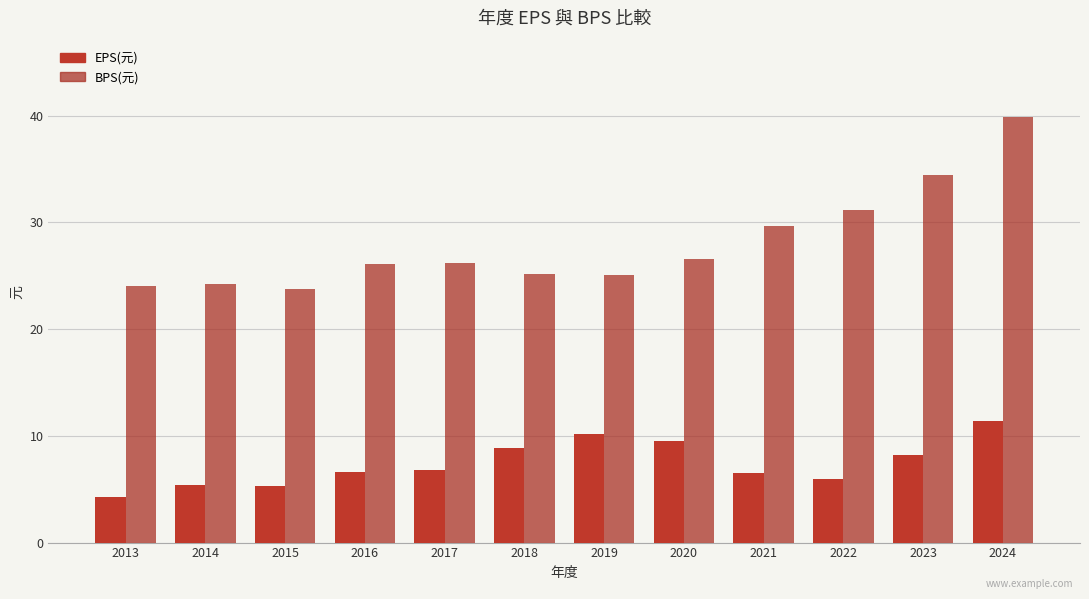

How many categories are shown in the chart?

12